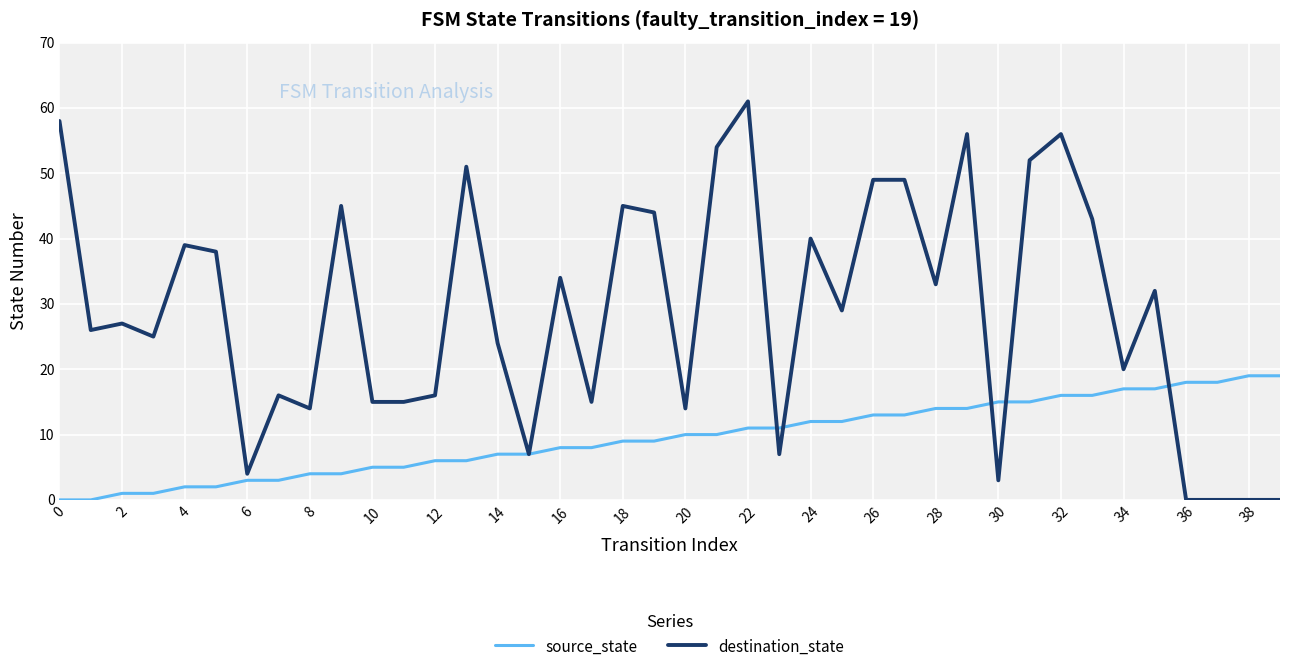

Count the number of categories in the chart.

40